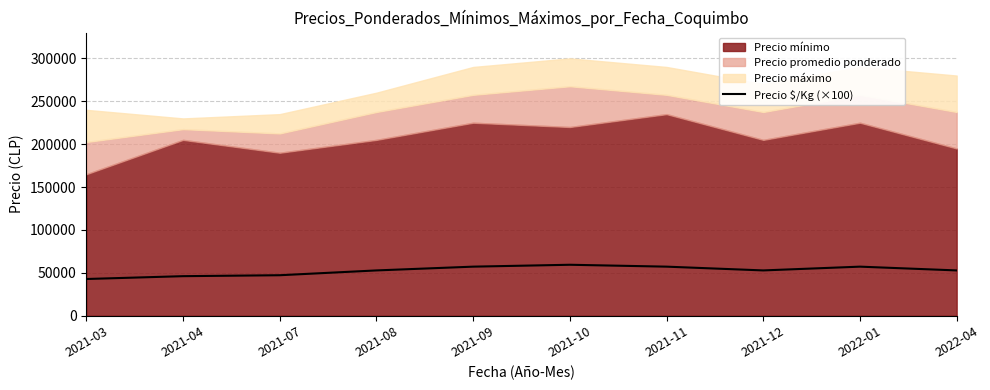

What is the sum of all values?

525500